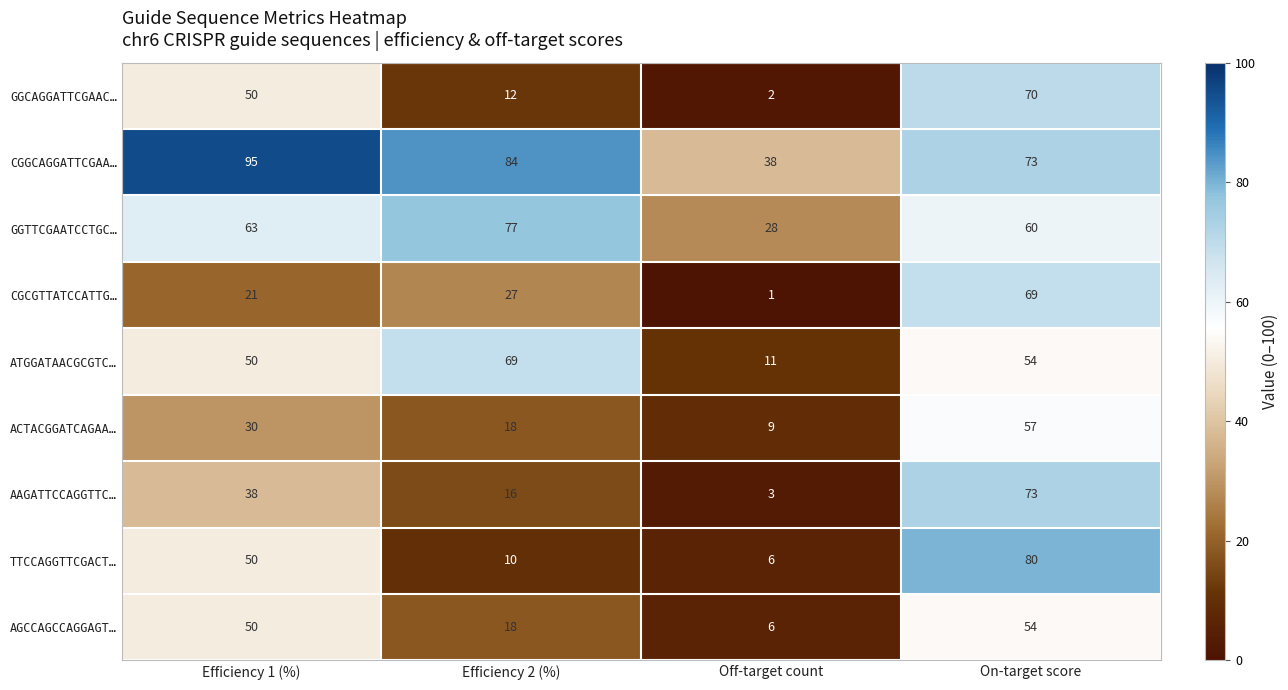

What is the maximum value shown in the chart?

95